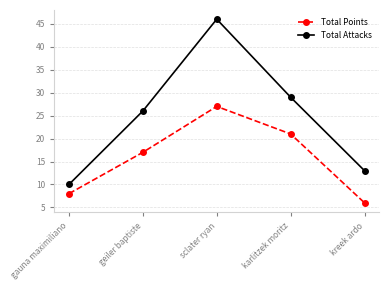

What are all the series names shown in the legend?

Total Points, Total Attacks